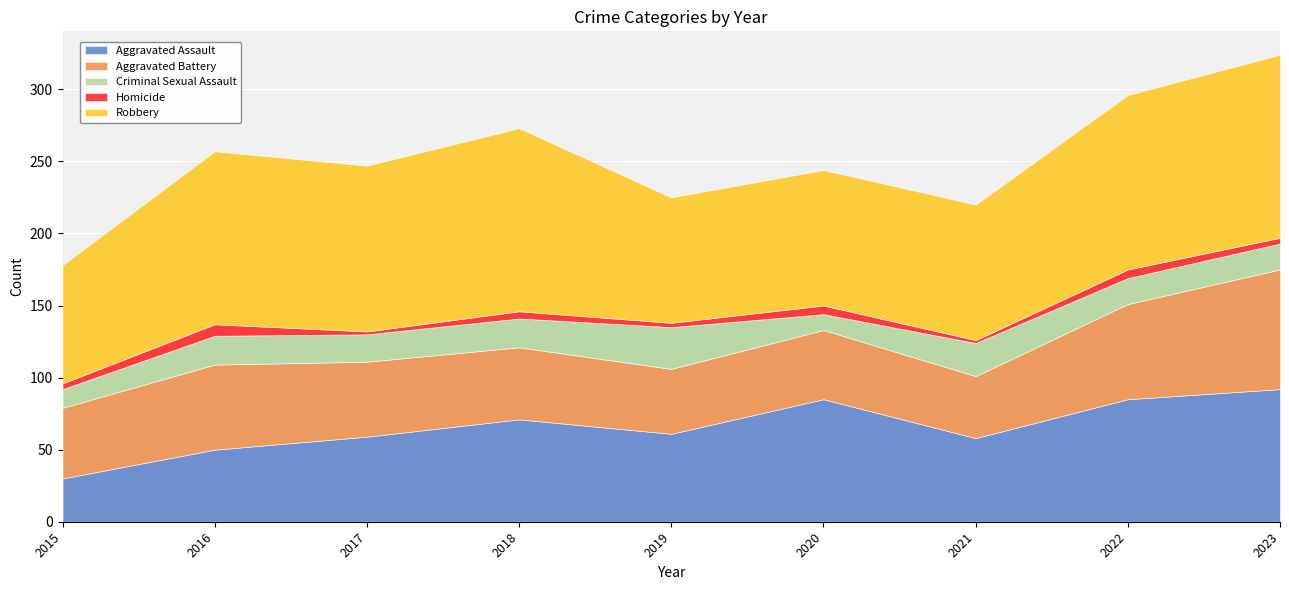

Which series ends up on top after the final intersection of Aggravated Assault and Aggravated Battery?

Aggravated Assault